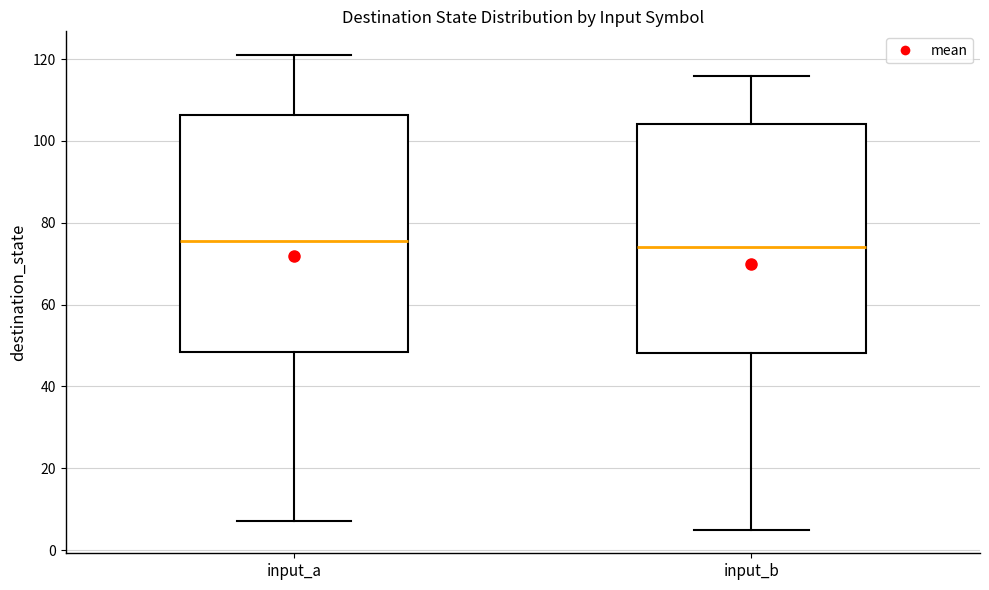

Reading left to right, read every box against the y-axis: the position of its median line, the range the box covers, and the ends of its whiskers. The values are not printed on the chart, so give them approximately, as read against the axis.

input_a: median 76, box 48 to 106, whiskers 8 to 122
input_b: median 74, box 48 to 104, whiskers 6 to 116